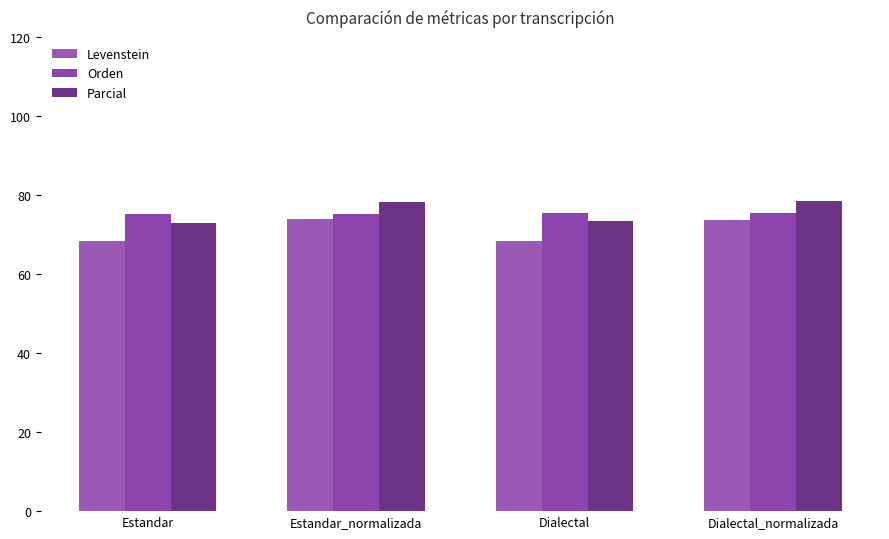

At which category is the sum across all series the highest?

Dialectal_normalizada